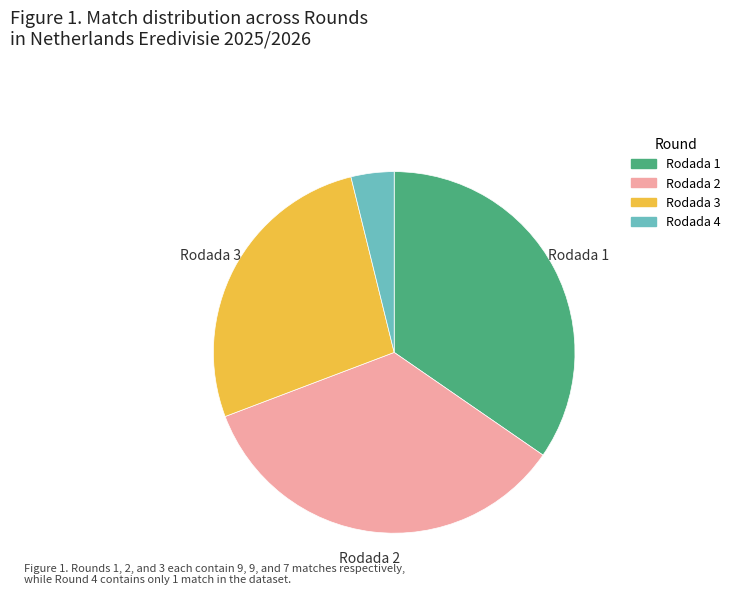

The Rodada 1 slice represents 20% of the pie. True or false?

False